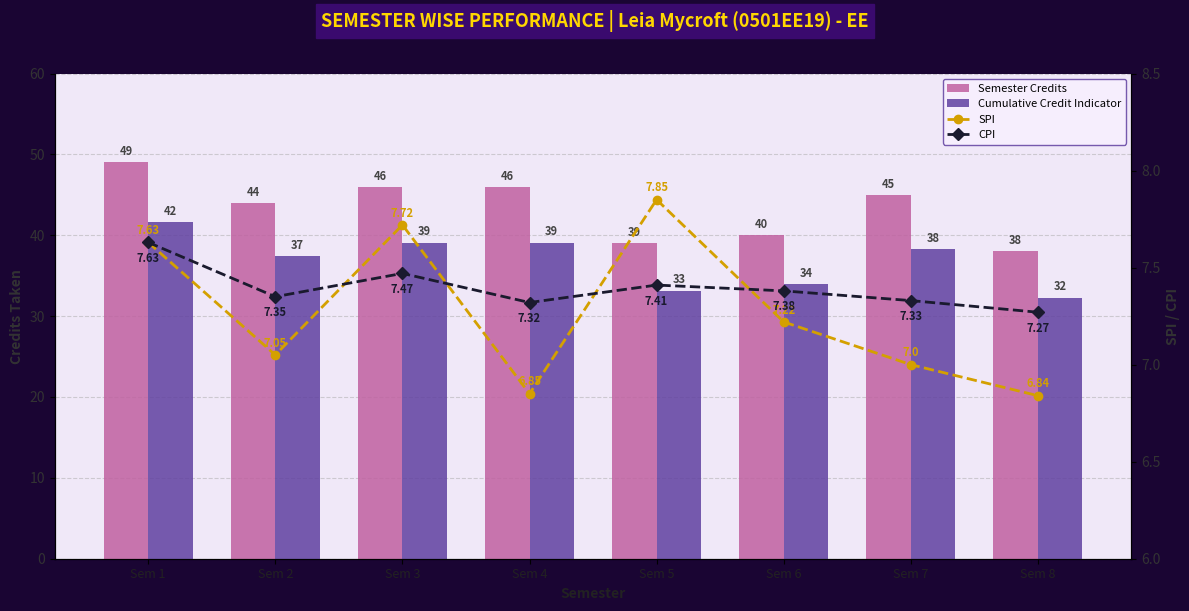

The Semester Credits series shows 76.8 at Sem 7. True or false?

False